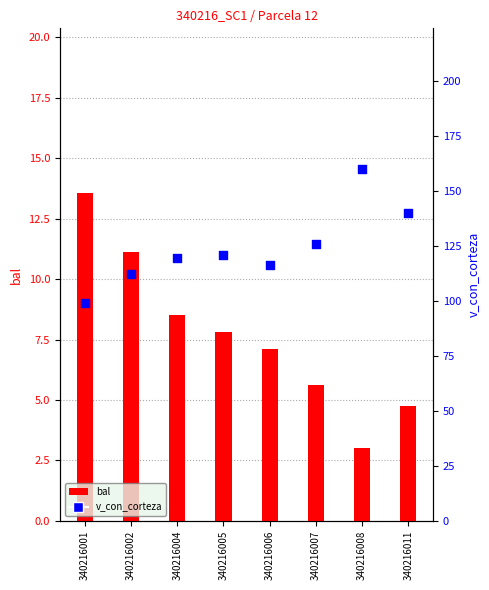

Which series has the largest total across all categories?

v_con_corteza